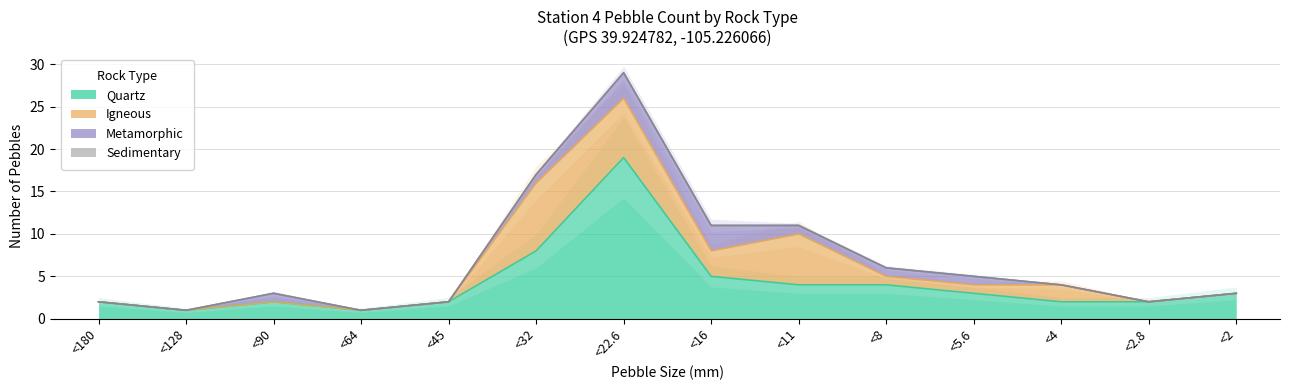

How many values in the Metamorphic series exceed 1?

2